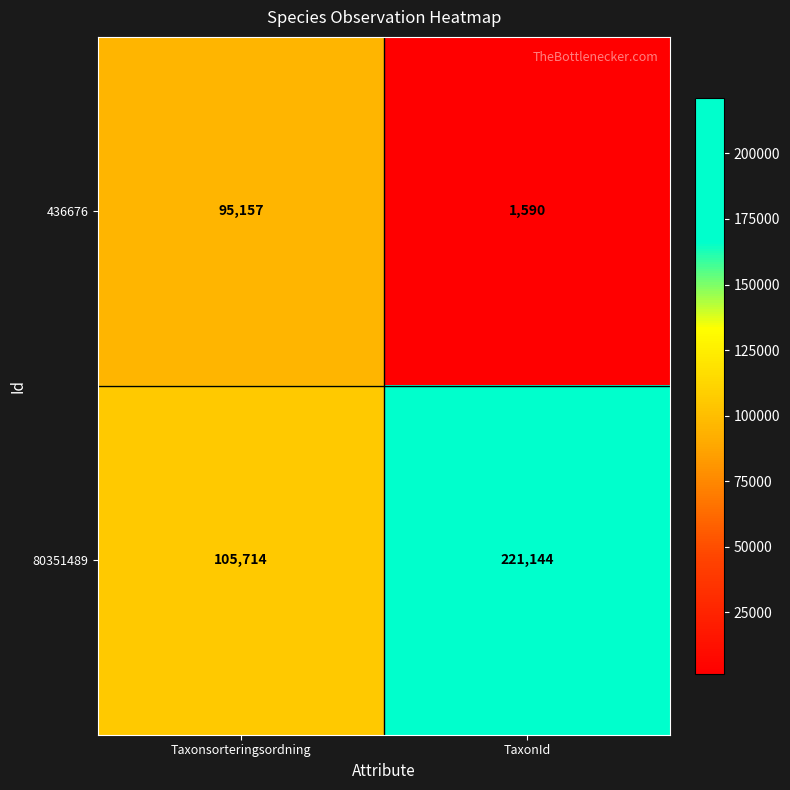

What is the difference between the 80351489 values at Taxonsorteringsordning and TaxonId?

115430